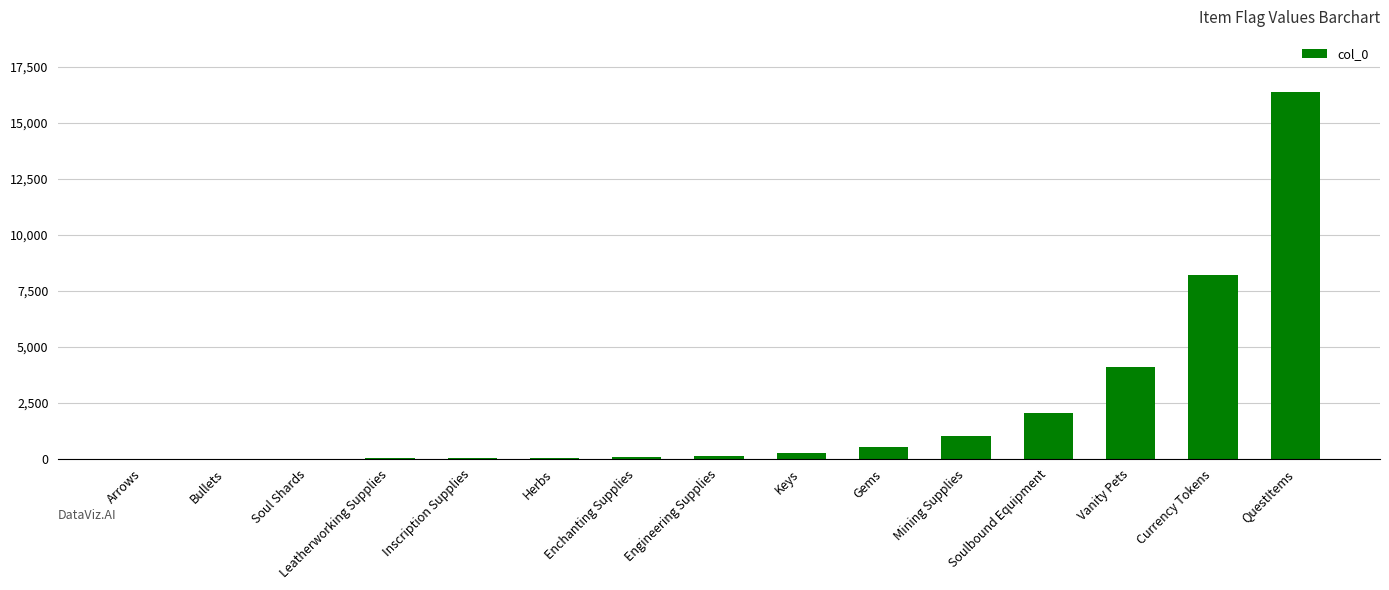

Which category has the highest value across all series?

QuestItems